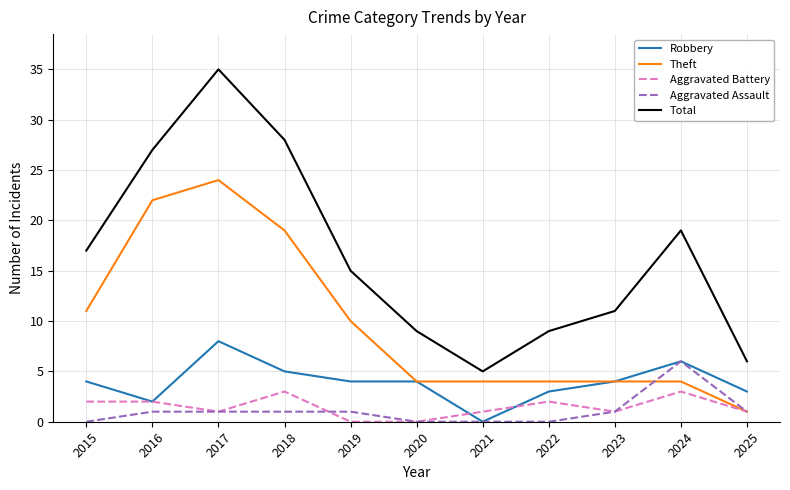

True or false: Total and Robbery intersect in this chart.

False